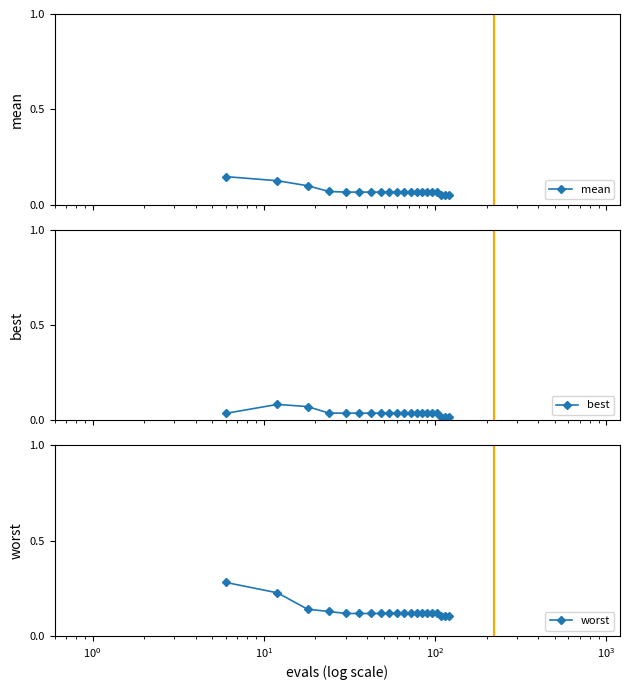

Count the mean values in the range 0 to 1.

20